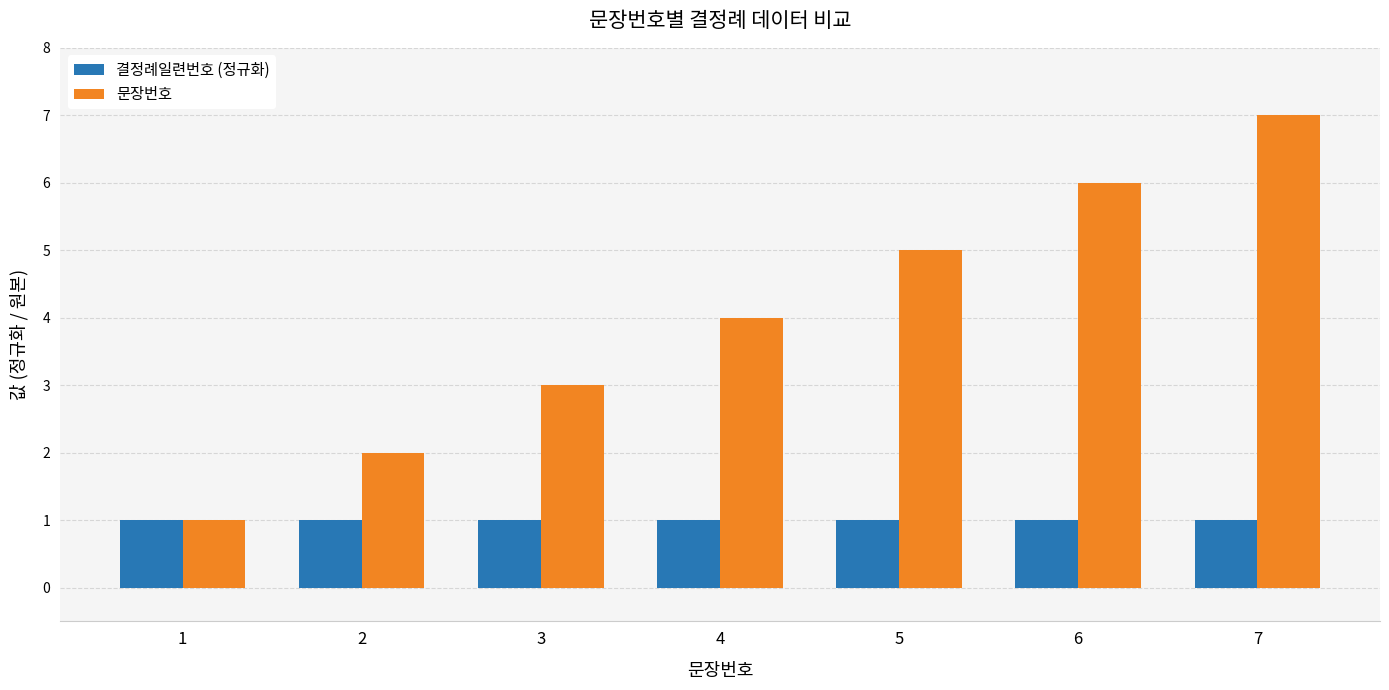

How many 문장번호 values are between 2 and 6?

5